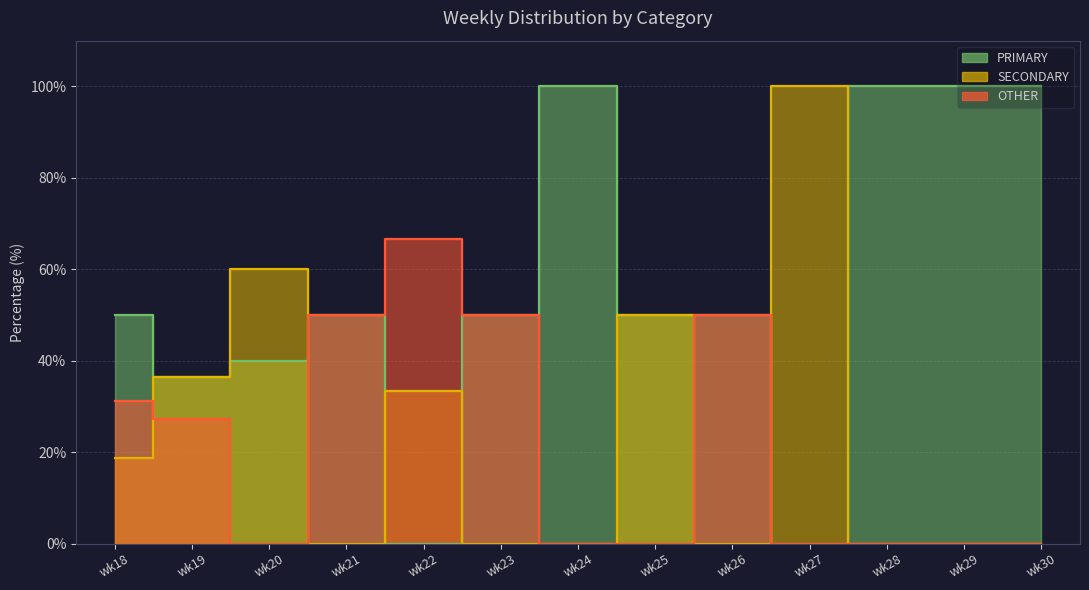

Rank the categories by OTHER value from highest to lowest.

wk22, wk21, wk23, wk26, wk18, wk19, wk20, wk24, wk25, wk27, wk28, wk29, wk30